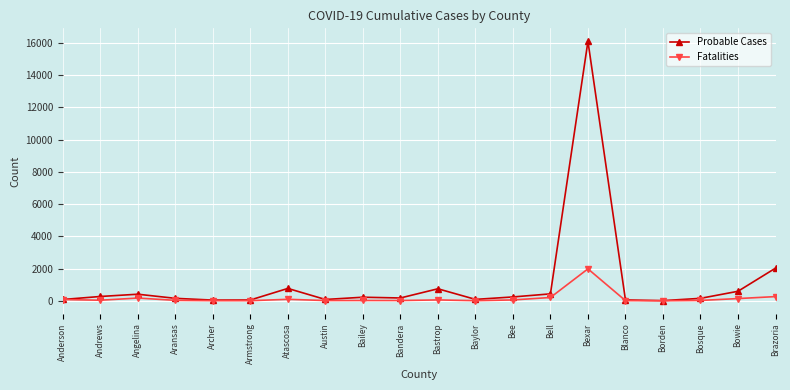

At which category is the sum across all series the highest?

Bexar